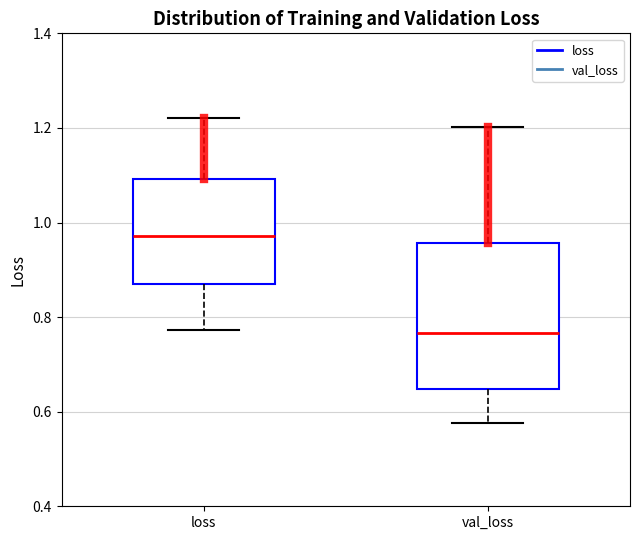

Which box's median line is the highest?

loss